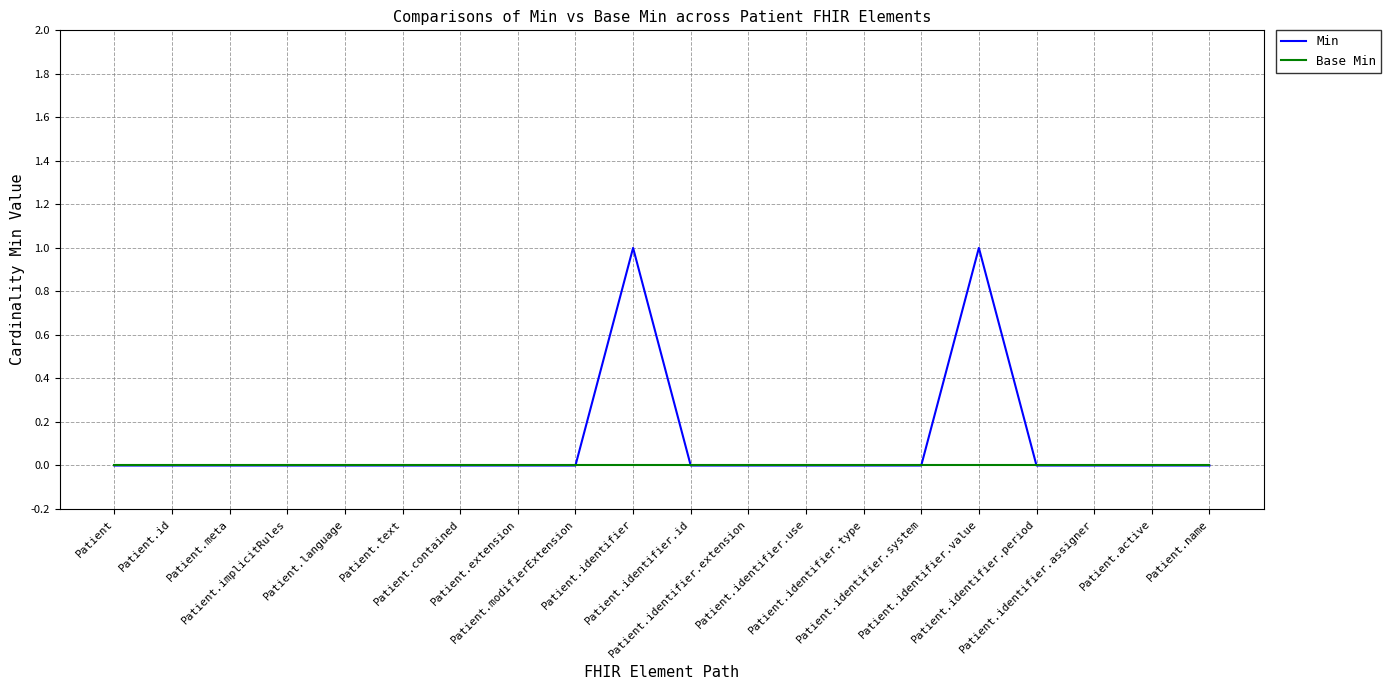

Which series has the widest spread of values?

Min